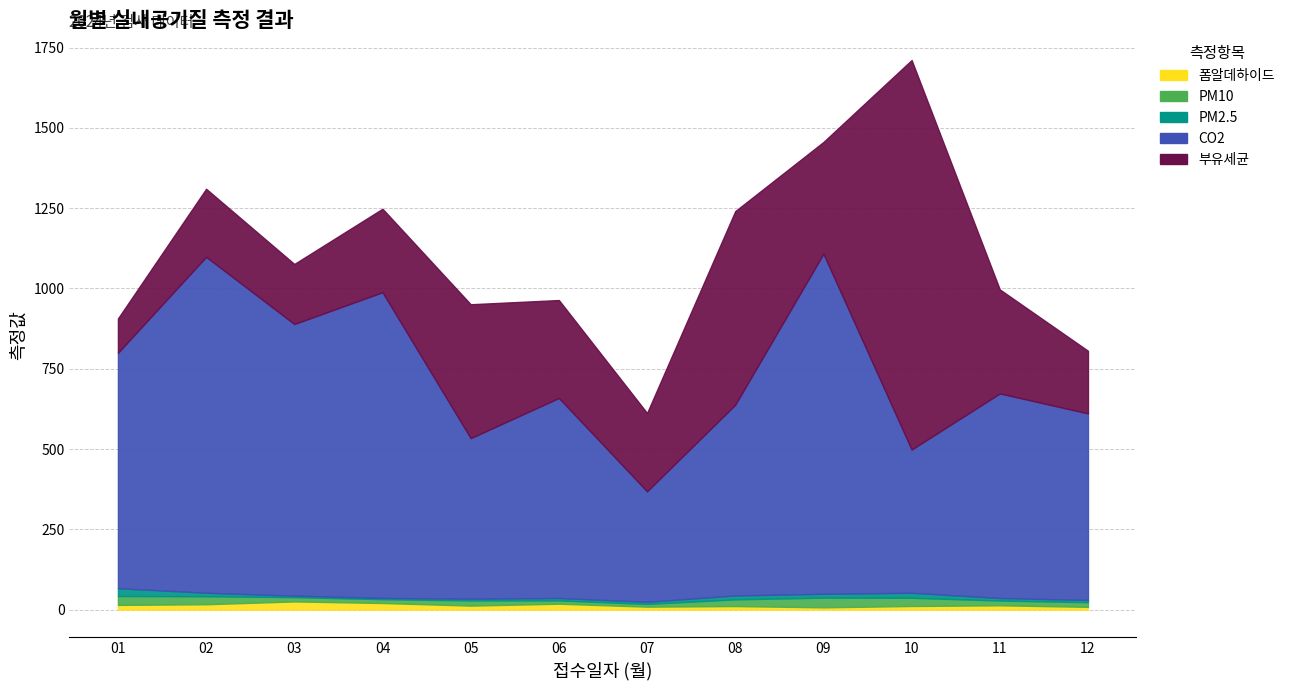

In PM2.5, how many points are lower than both neighbors (excluding endpoints)?

3